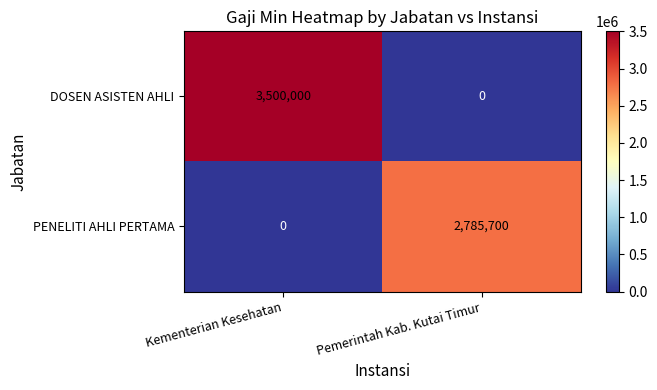

What is the average value of the PENELITI AHLI PERTAMA series?

1392850